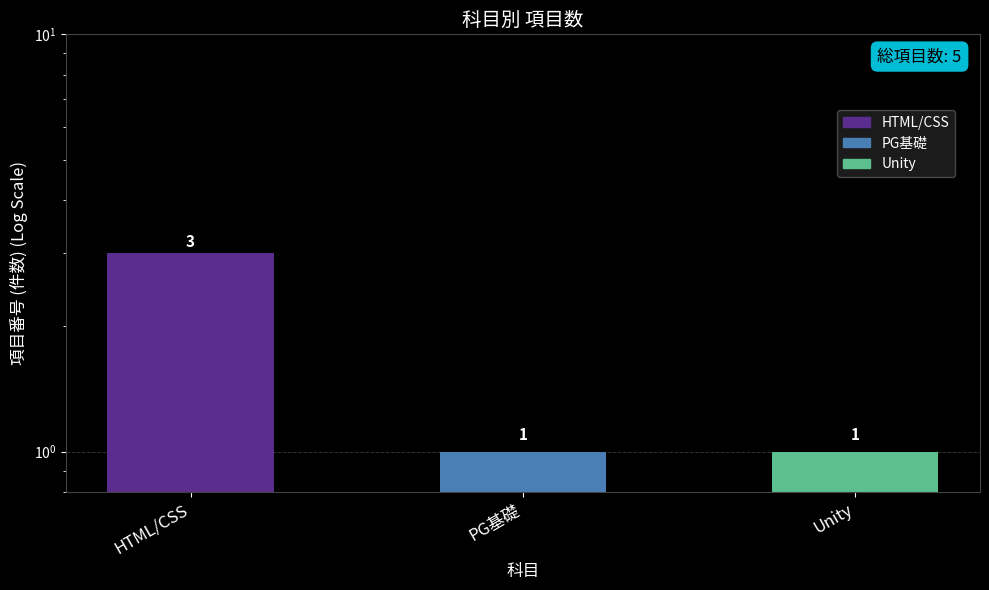

Which category has the lowest value across all series?

PG基礎